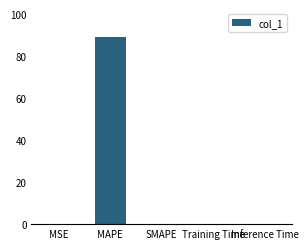

True or false: the data shows 0.0 at Inference Time.

True